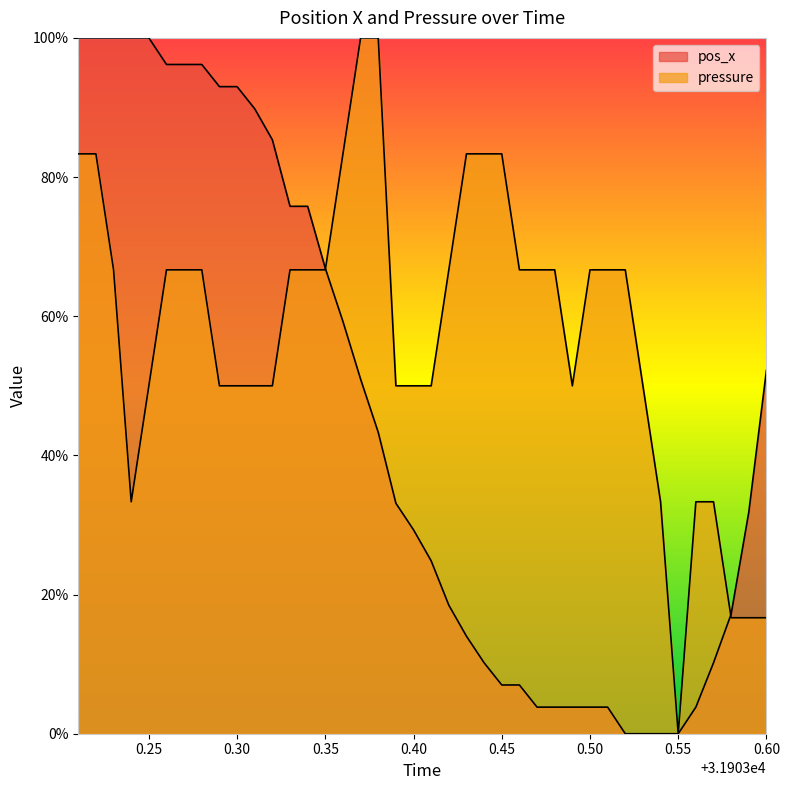

Which category has the lowest value across all series?

31903.52